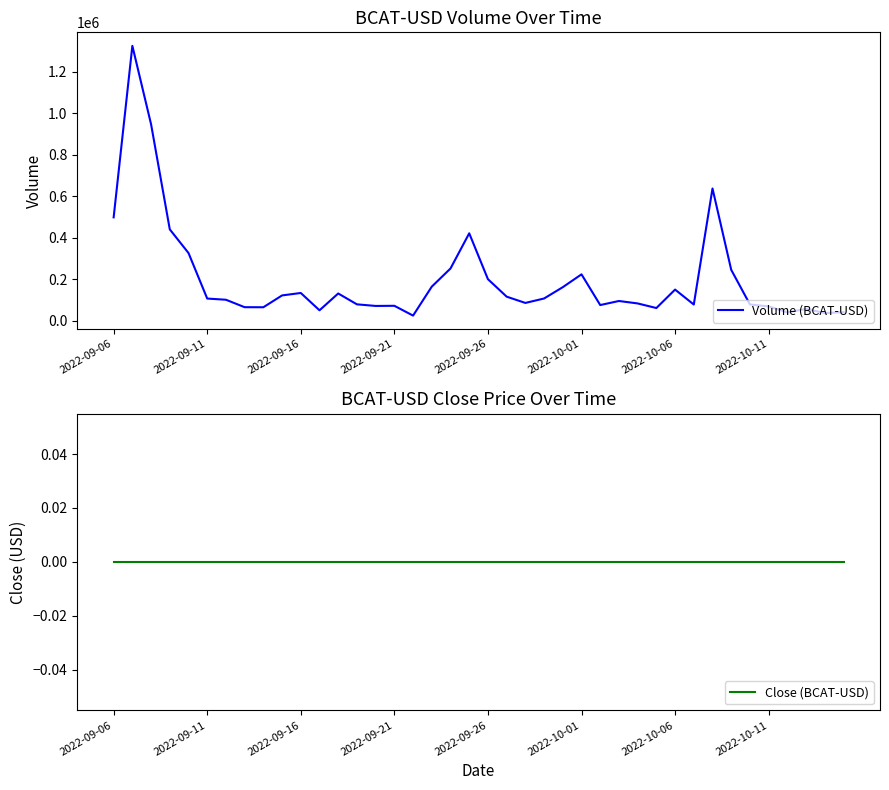

True or false: Close (BCAT-USD) and Volume (BCAT-USD) cross at least once.

False